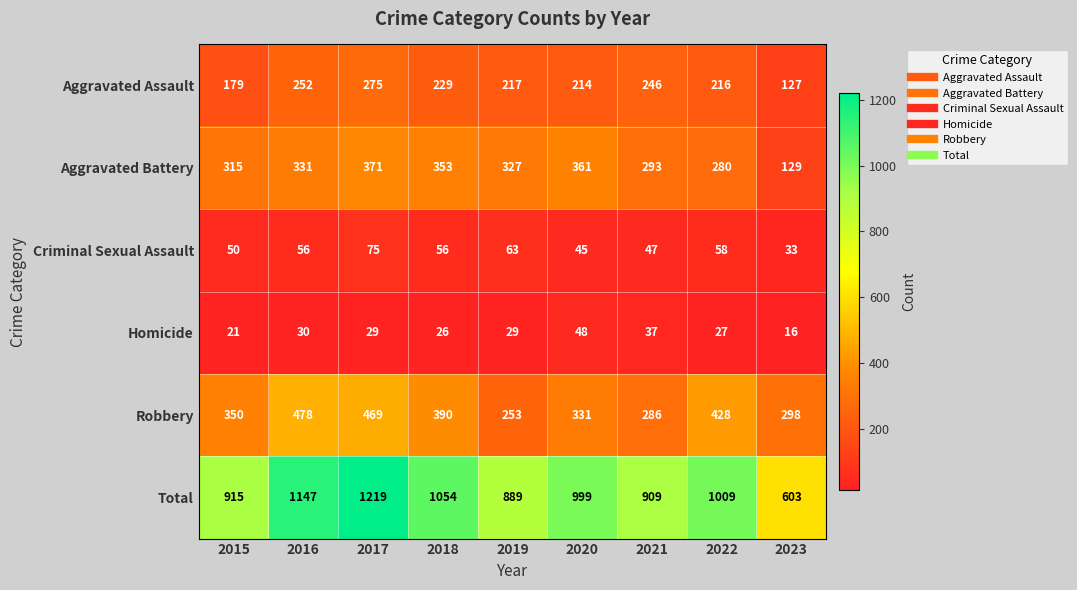

Where does the Aggravated Assault series first go above 217?

2016